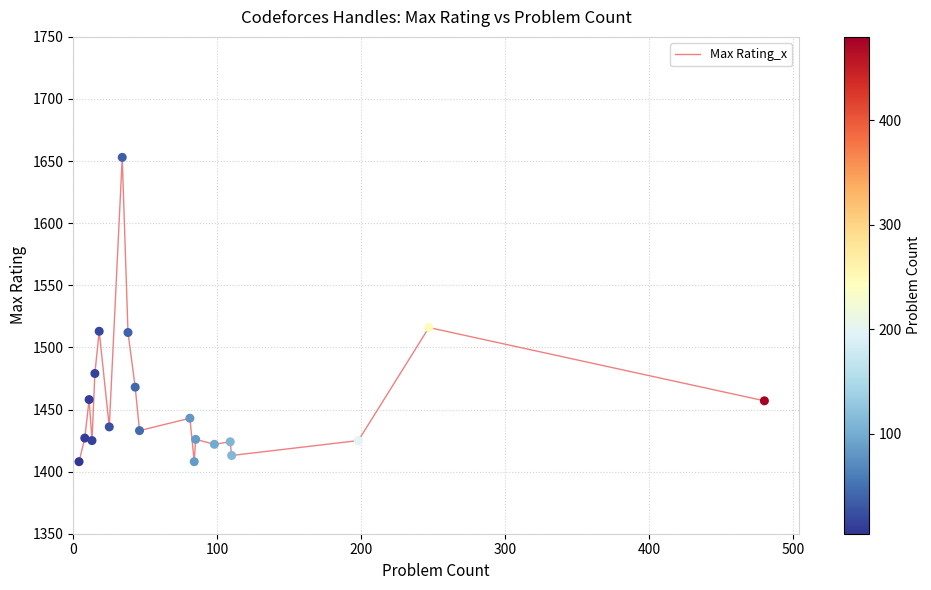

What is the difference between the maximum and minimum values?

245